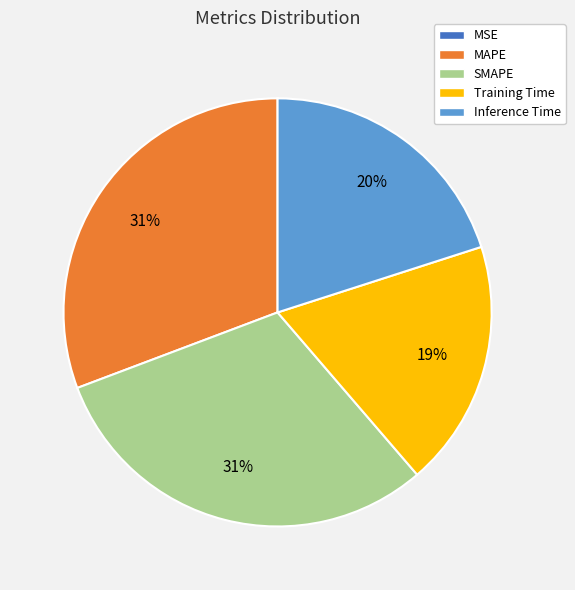

What percentage is the SMAPE slice, to the nearest percent?

31%